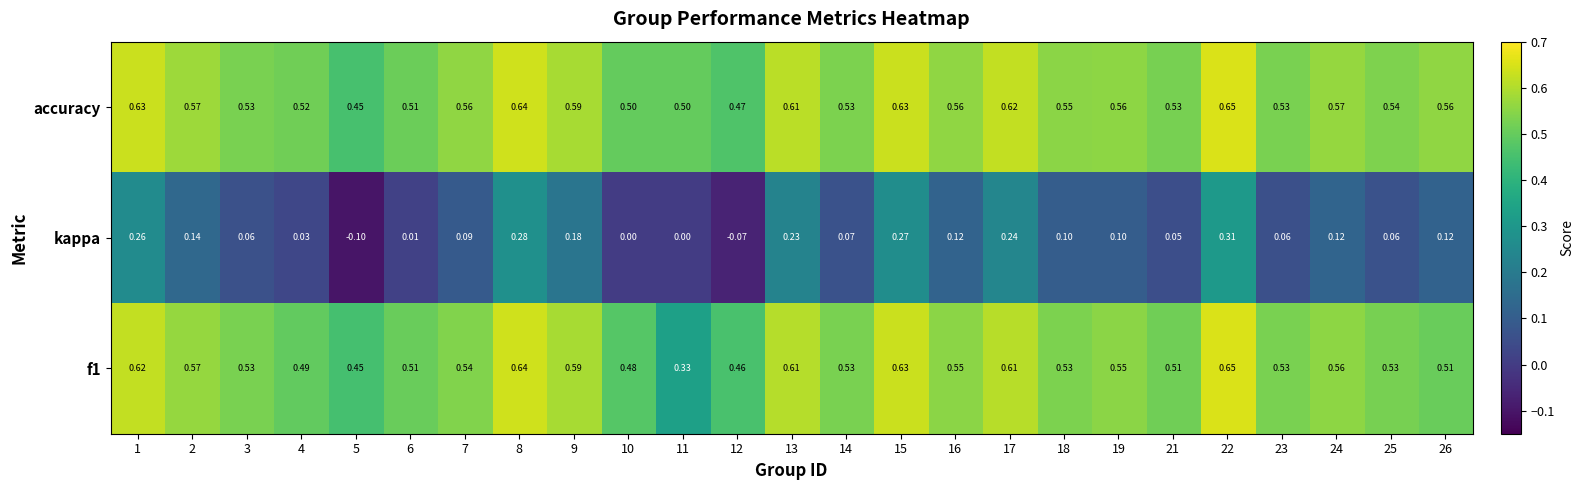

Which series has the largest total across all categories?

accuracy